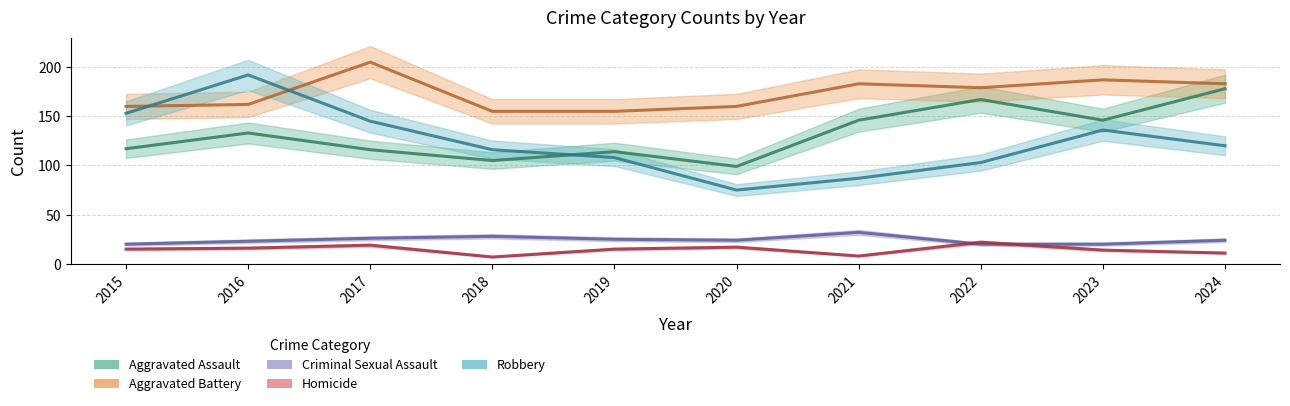

Where is Robbery nearest to the value 133?

2023